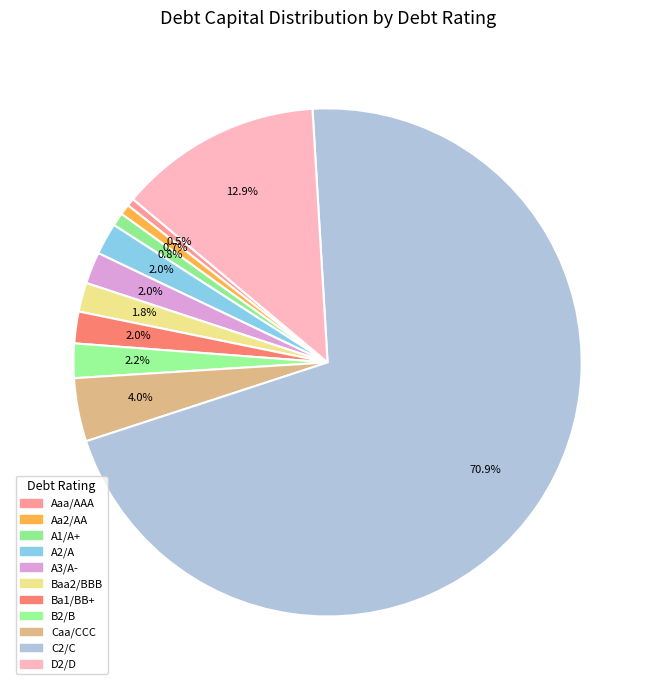

How many slices are in this pie chart?

11